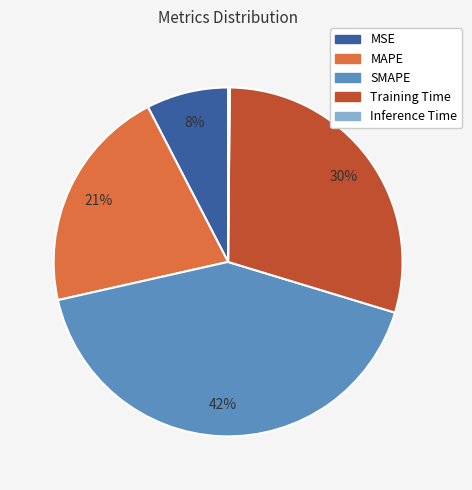

Which category has the biggest portion of the pie?

SMAPE